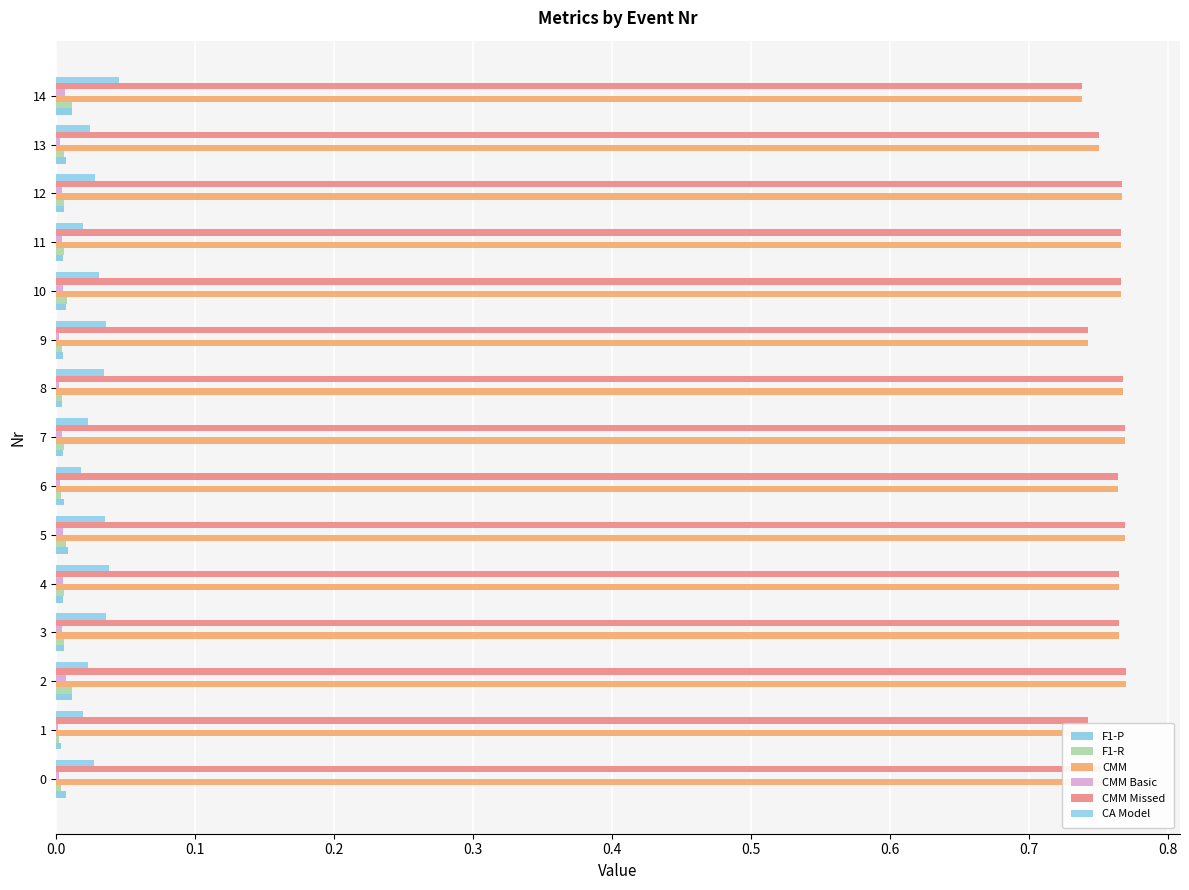

Count the number of data series in this chart.

6